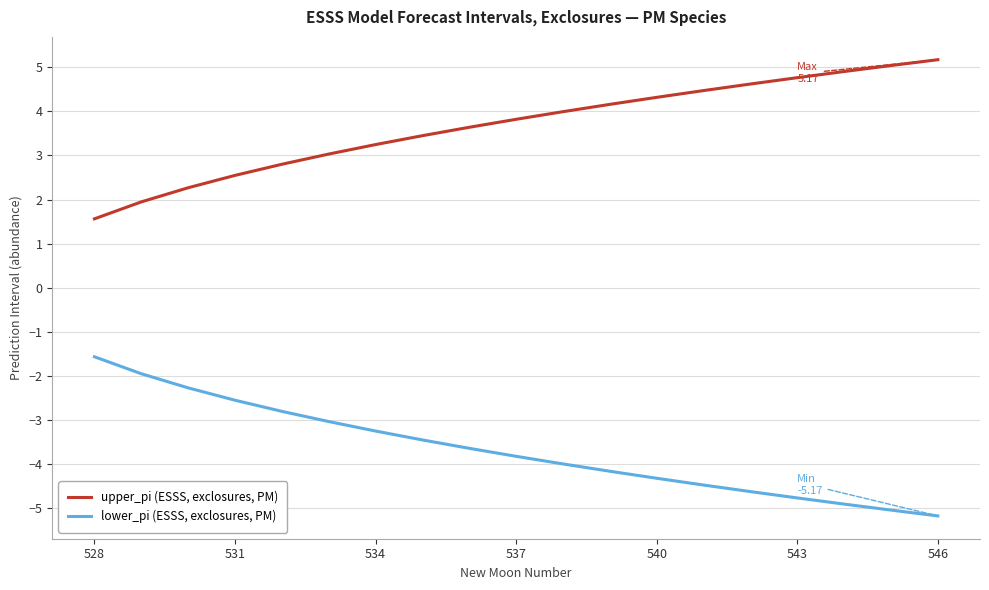

Rank the series by their maximum value, from lowest to highest.

lower_pi (ESSS, exclosures, PM), upper_pi (ESSS, exclosures, PM)